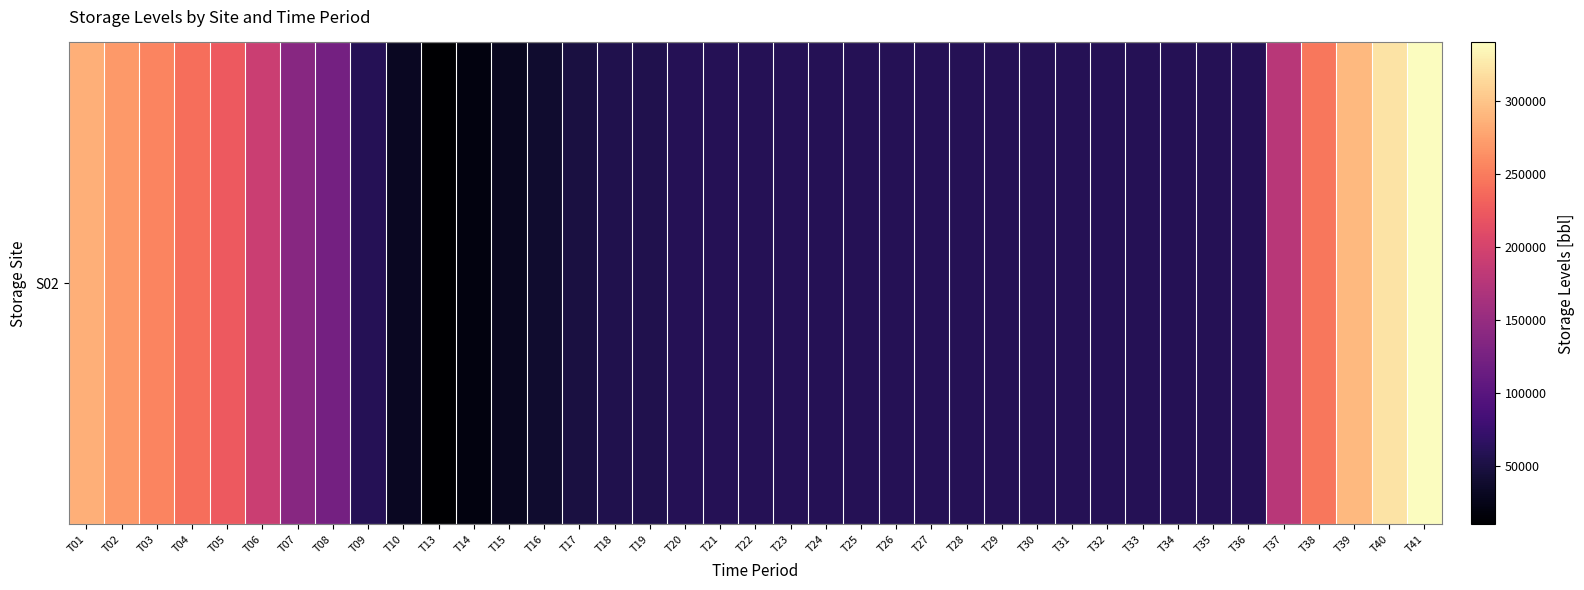

Reading left to right, what are all the values shown in this chart?

285000.0	270000.0	255000.0	240000.0	225000.0	191499.9	138620.8	122061.1	59085.2	30653.0	9722.4	19437.6	29146.1	38848.3	48544.7	56049.2	56049.2	59934.6	59934.6	59934.6	59934.6	59934.6	59934.6	59934.6	59934.6	59934.6	59934.6	59934.6	59934.6	59934.6	59934.6	59934.6	59934.6	59934.6	177271.0	246742.8	292183.6	321882.6	339945.8